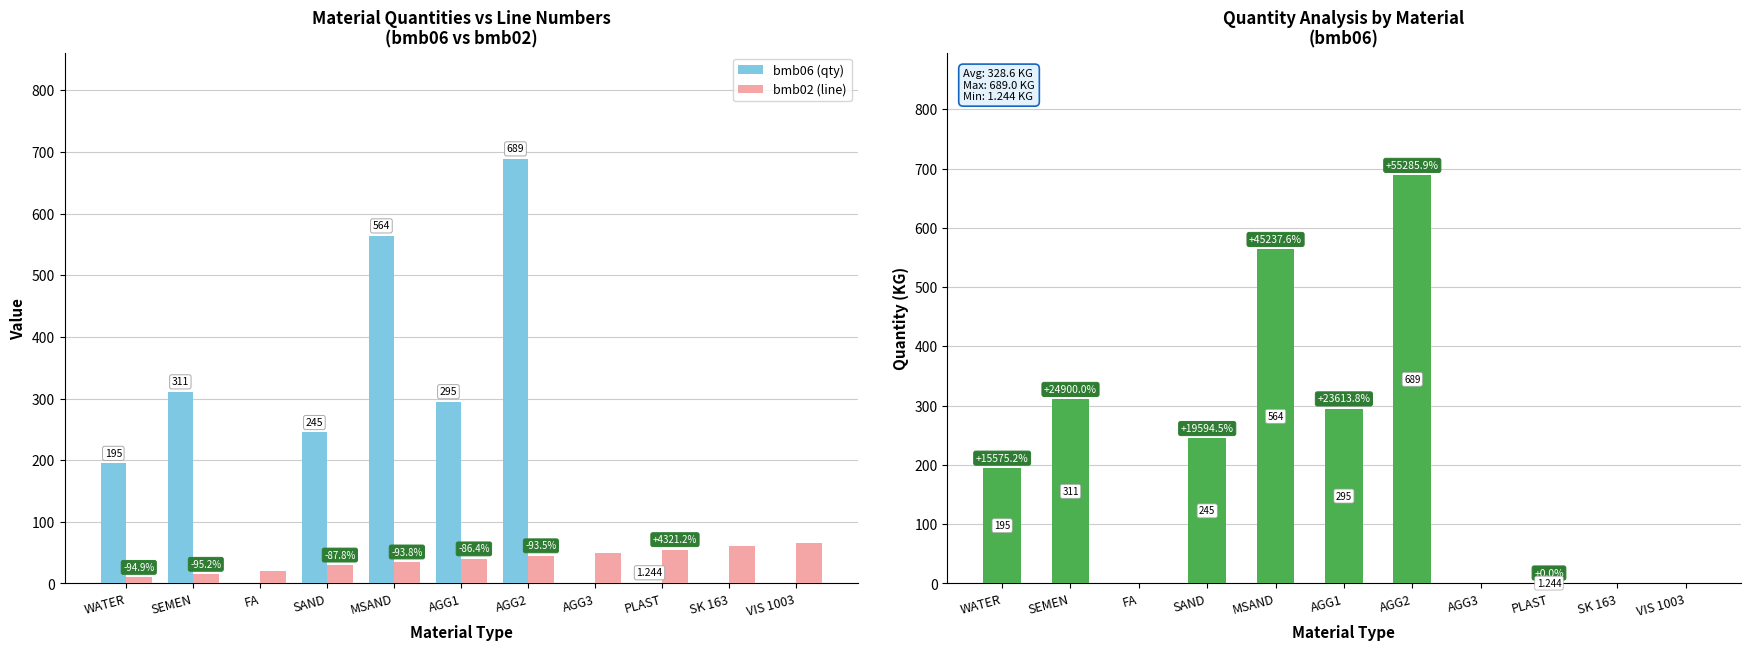

What is the spread (max minus min) of values at SEMEN?

296.0